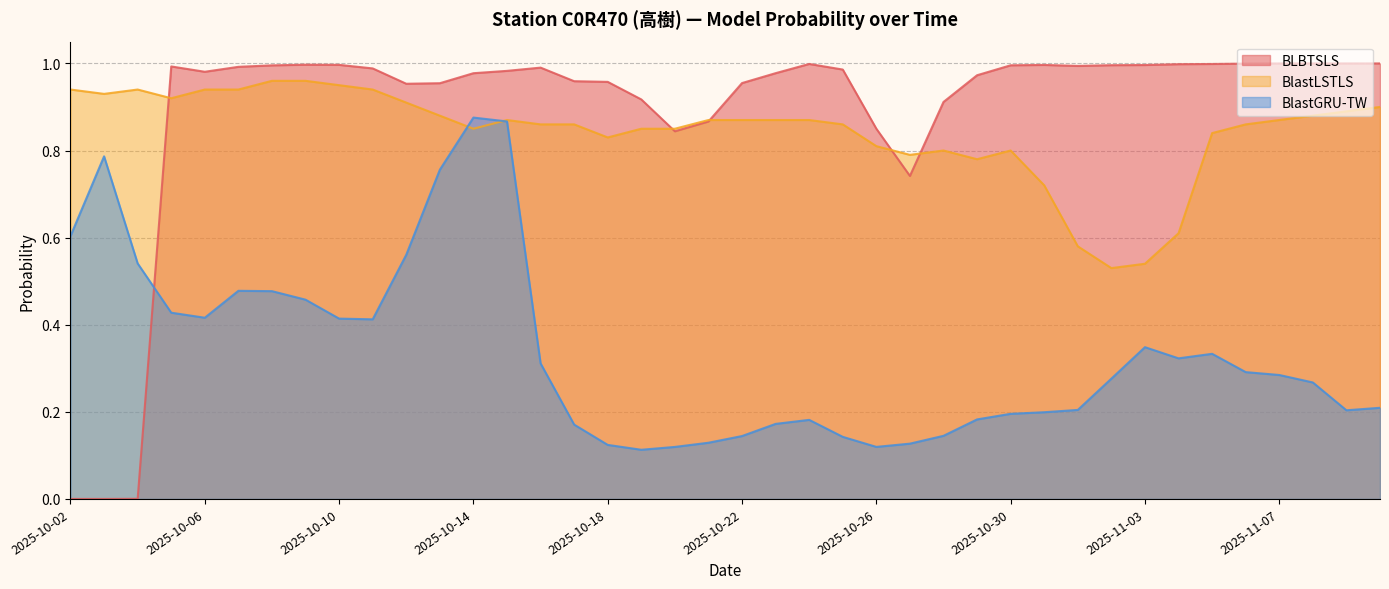

What is the spread (max minus min) of values at 2025-10-14?

0.1